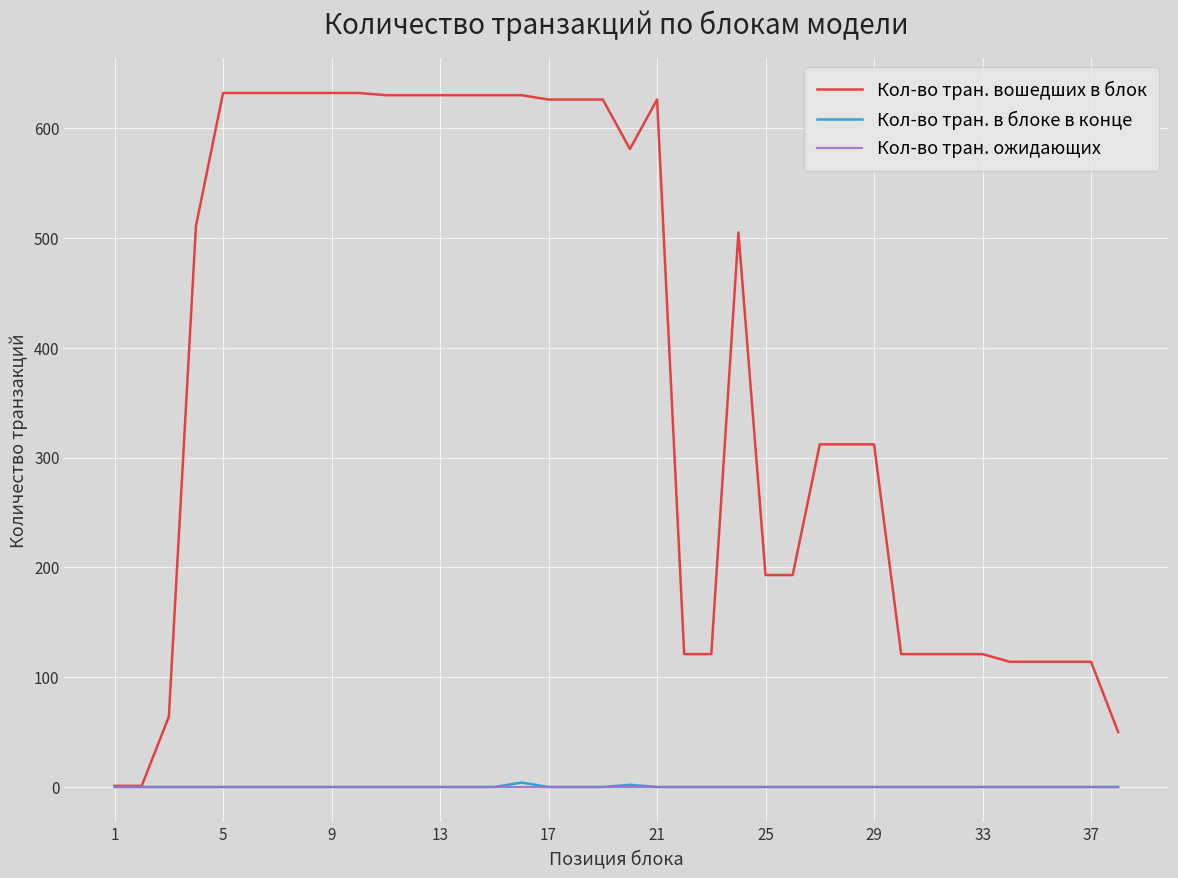

Which series has the largest range (max minus min)?

Кол-во тран. вошедших в блок